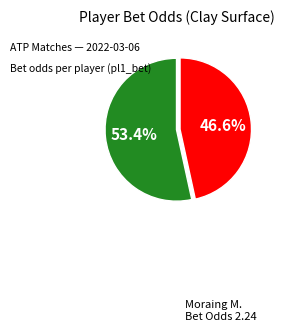

How many segments does this pie chart have?

2